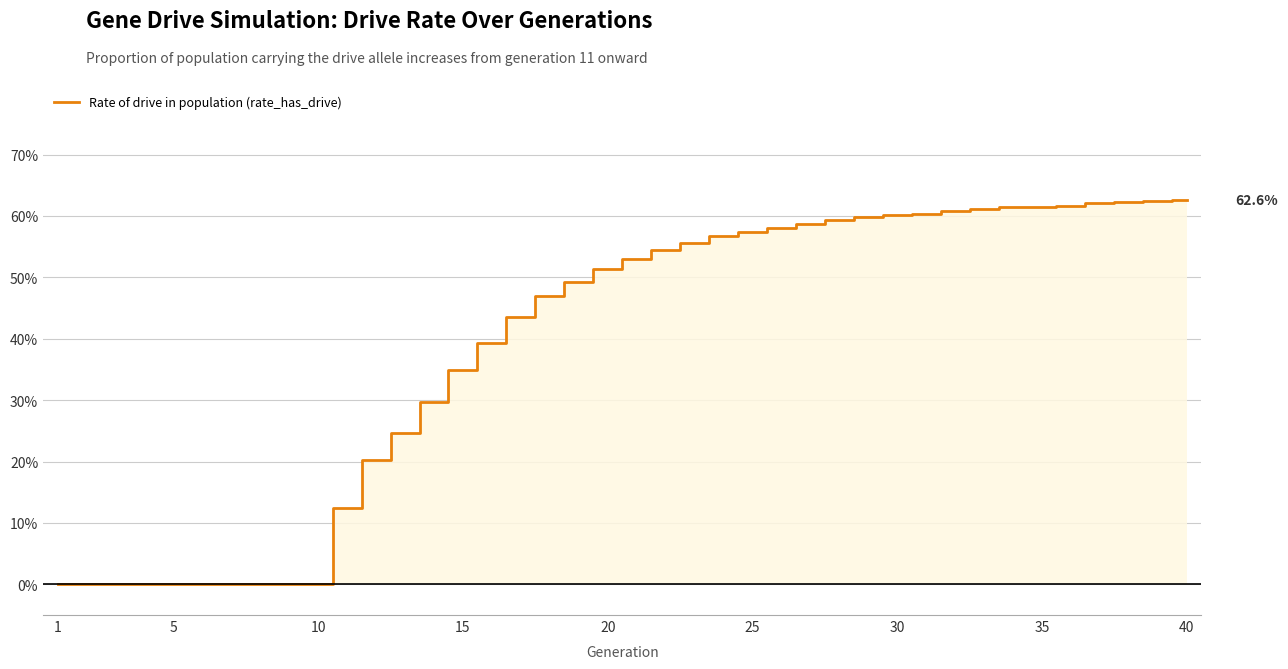

True or false: the data shows 0.6 at 32.

True